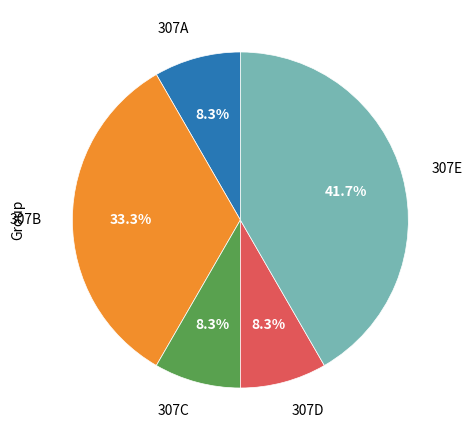

What percentage is NOT represented by 307C?

91.7%